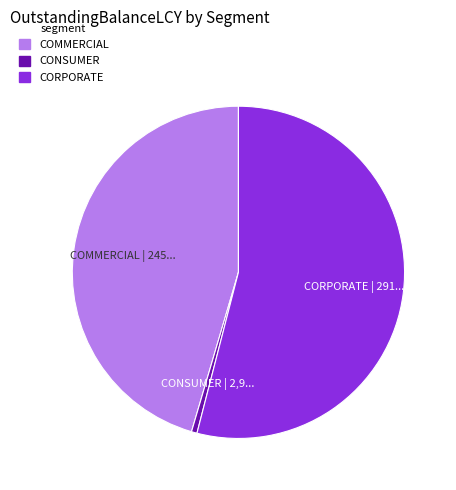

Which category has the biggest portion of the pie?

CORPORATE